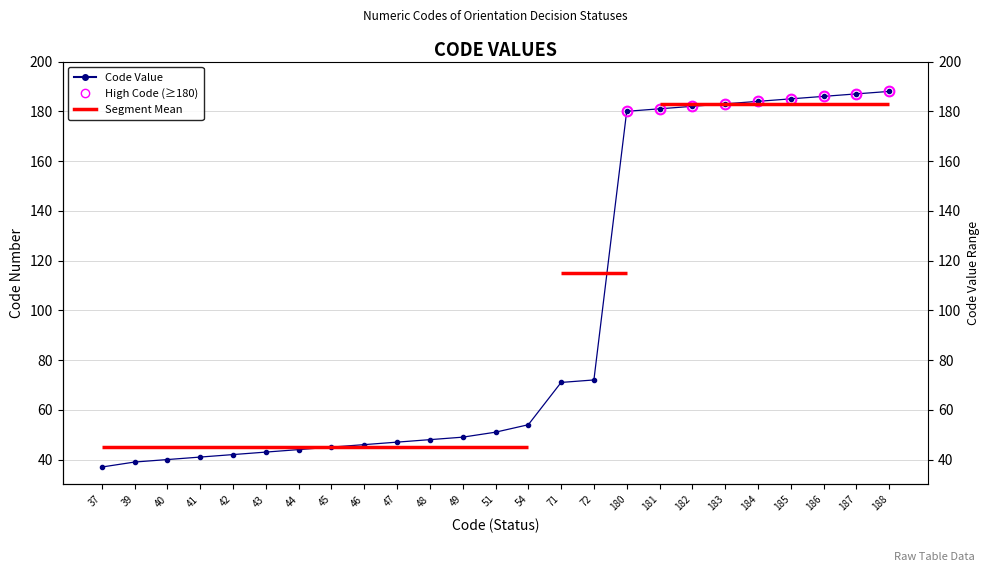

What is the minimum value shown in the chart?

37